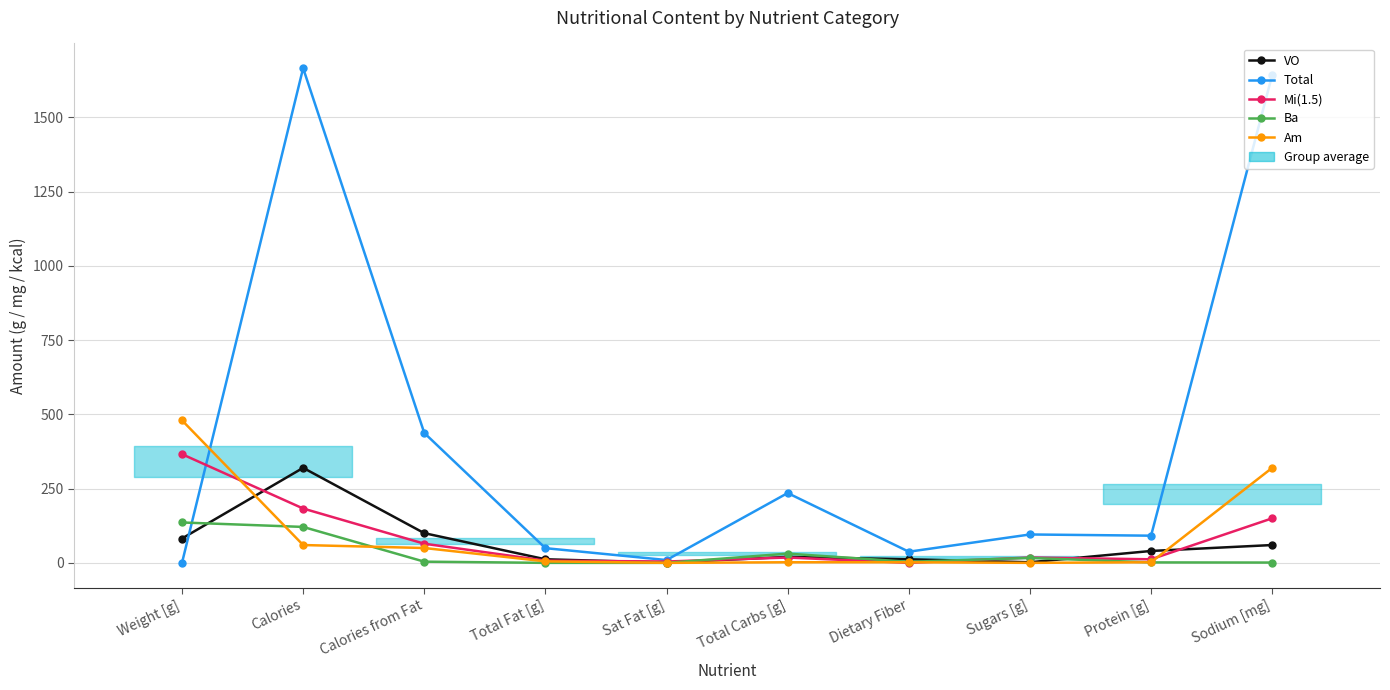

Which category has the highest value across all series?

Calories